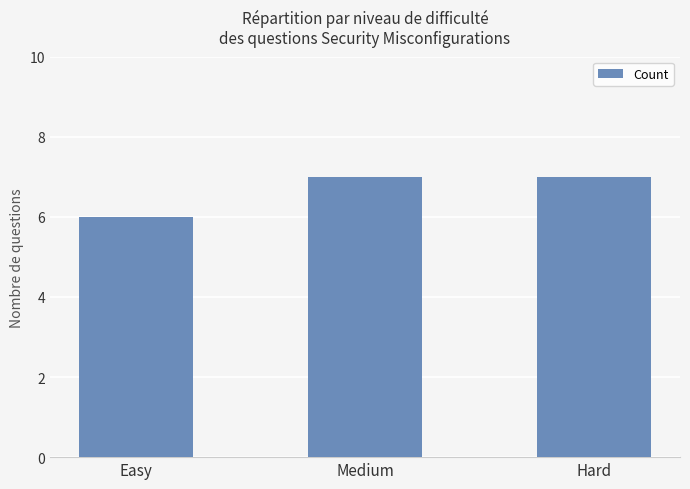

What is the sum of the values at Medium and Easy?

13